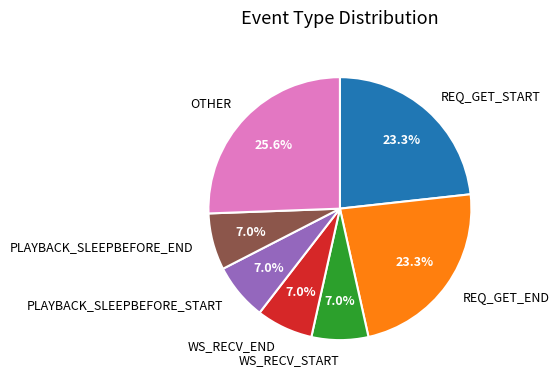

What is the largest slice in the pie chart?

OTHER